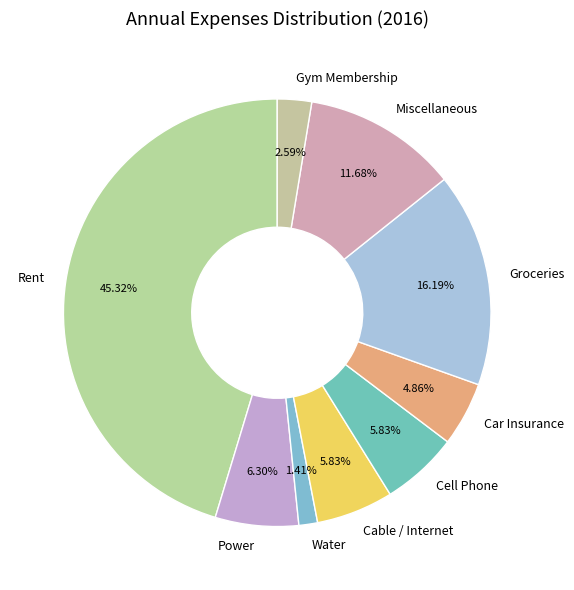

Between Miscellaneous and Groceries, which is larger?

Groceries